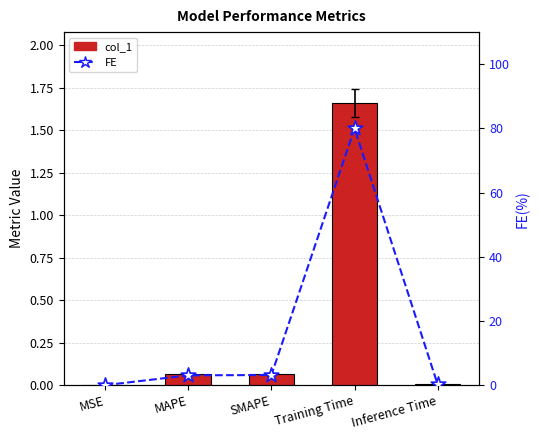

Which series contains the highest Y value?

FE